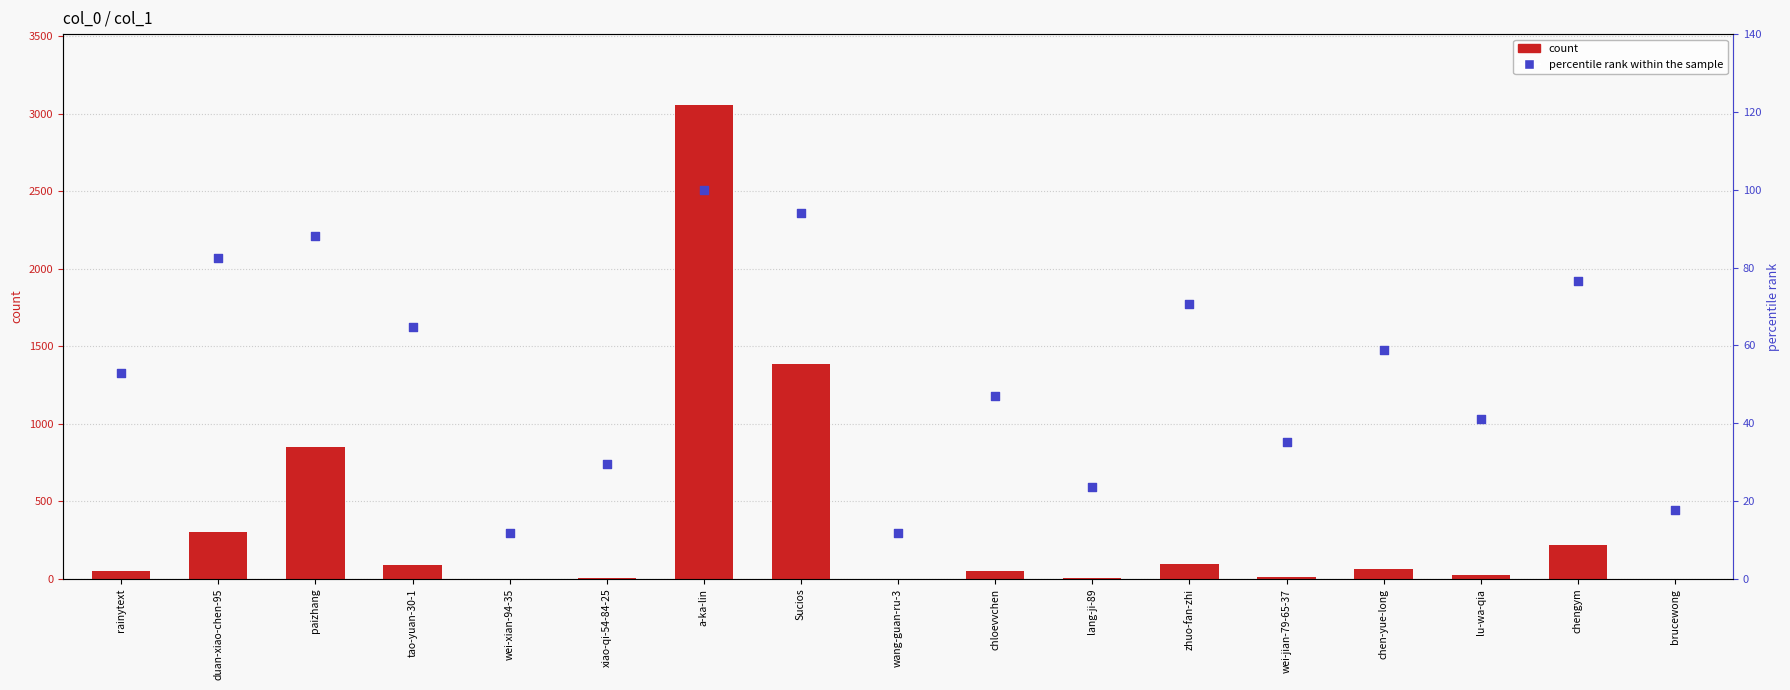

Which series reaches the maximum Y coordinate?

count